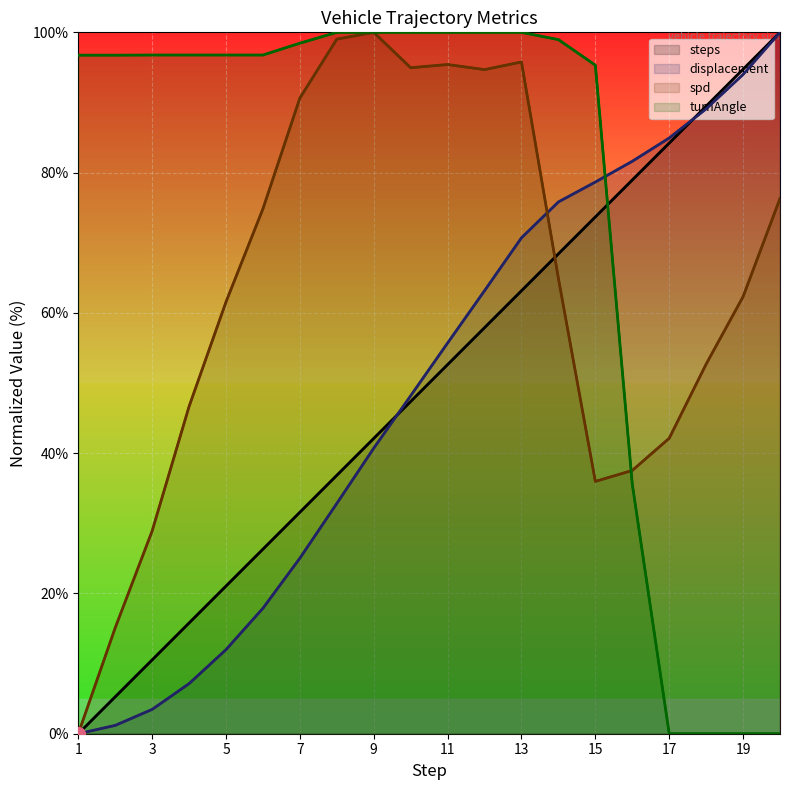

The steps series shows 105.3 at 13. True or false?

False